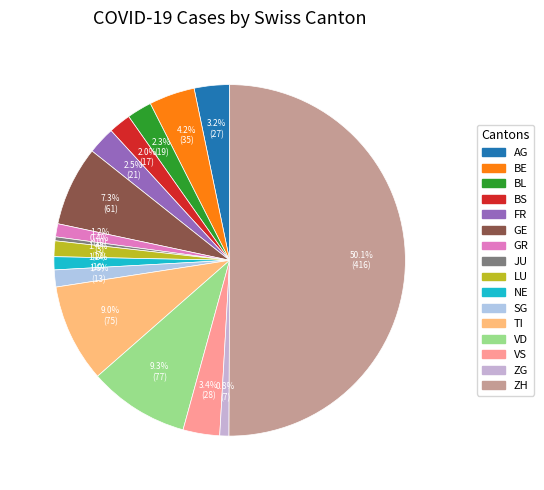

Rank the categories by value from highest to lowest.

ZH, VD, TI, GE, BE, VS, AG, FR, BL, BS, SG, LU, GR, NE, ZG, JU